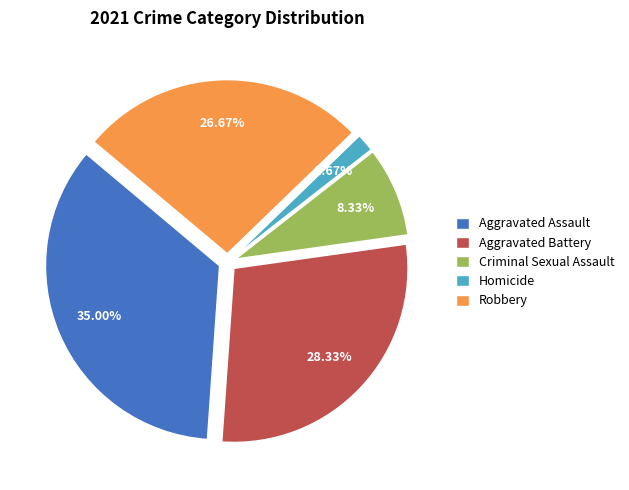

To the nearest percent, what portion does Aggravated Assault represent?

35%